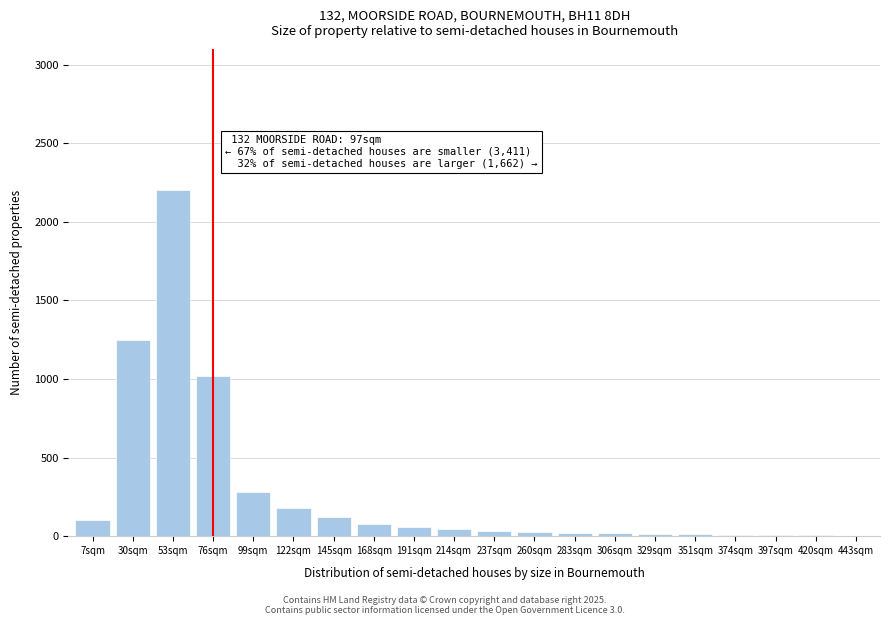

At which label is the value closest to 1102?

76sqm